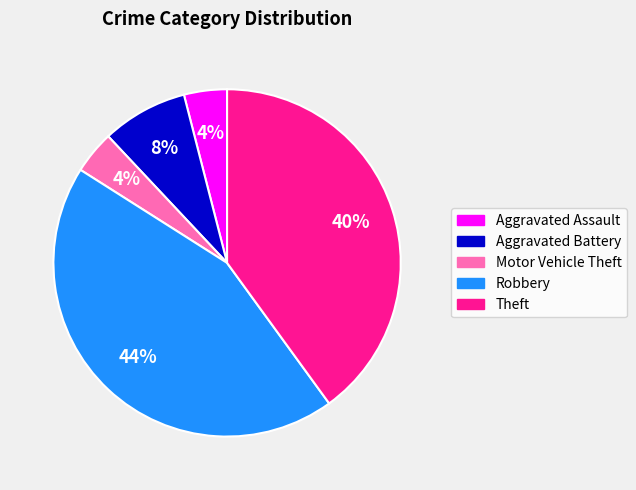

The Motor Vehicle Theft slice represents 4% of the pie. True or false?

True